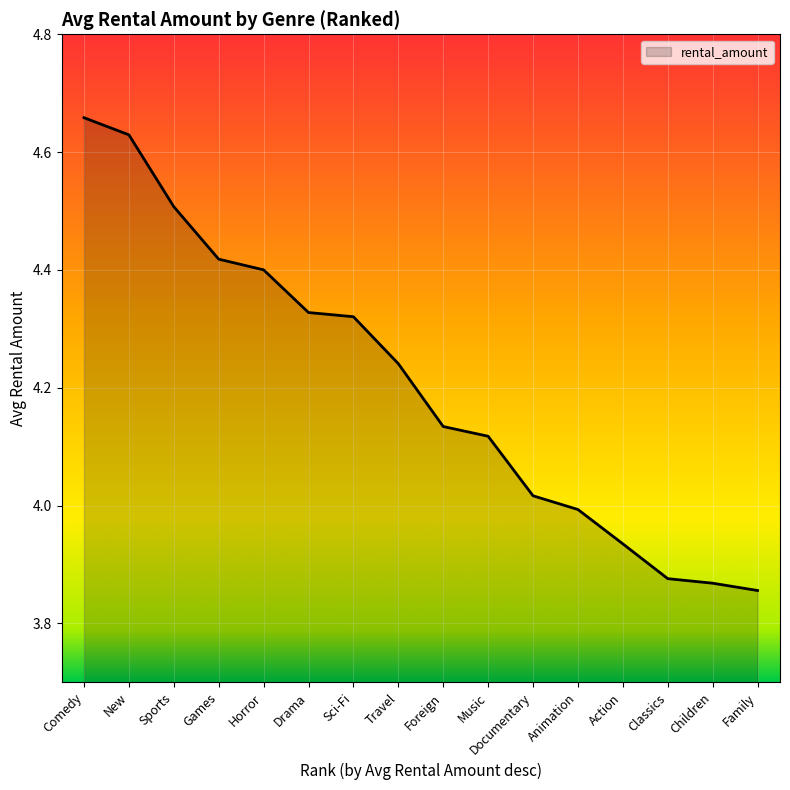

What is the sum of all values?

67.3